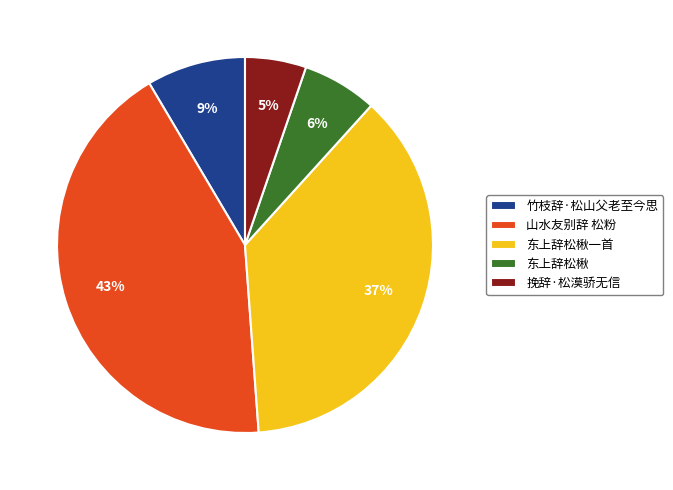

Rank the categories by value from lowest to highest.

挽辞·松漠骄无信, 东上辞松楸, 竹枝辞·松山父老至今思, 东上辞松楸一首, 山水友别辞 松粉